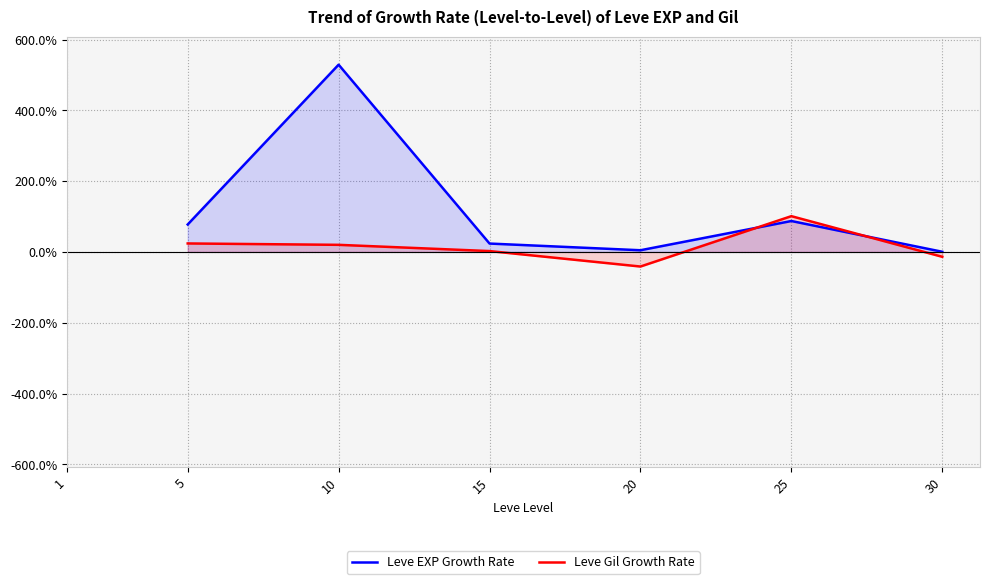

How many lines are shown in the chart?

2